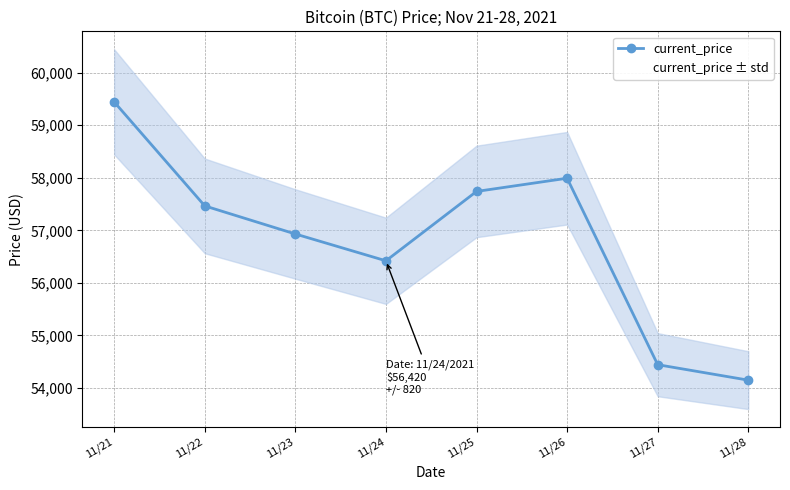

Count the number of categories in the chart.

8